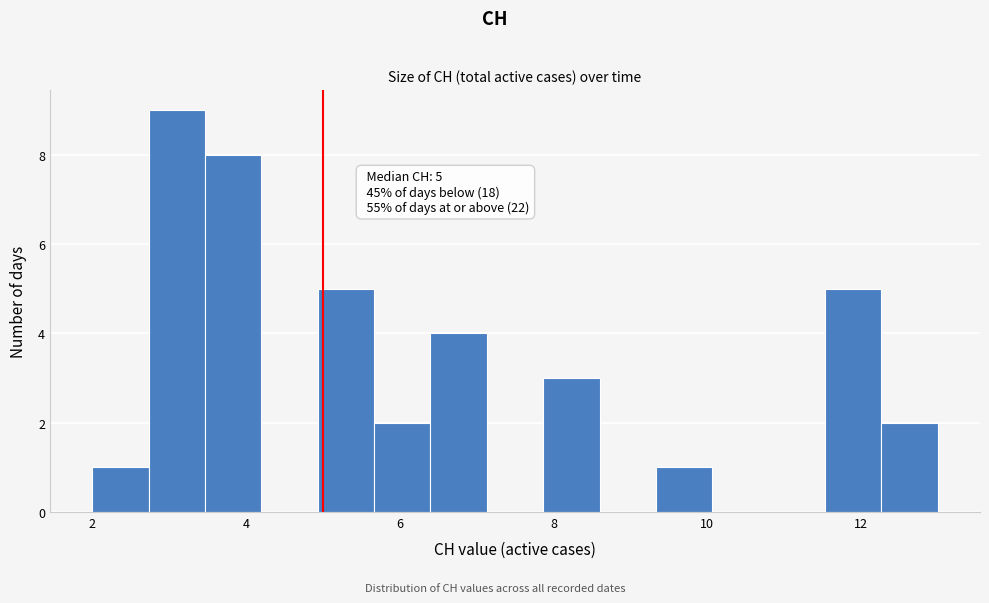

Around what value on the x-axis is the tallest bar? Give the approximate position of its centre, as read against the axis.

3.2